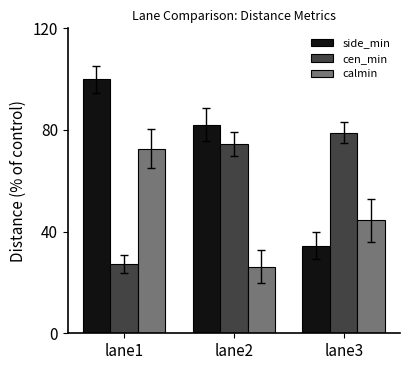

Reading left to right, list all the values displayed in this chart.

side_min: lane1=100.0	lane2=82.1	lane3=34.5
cen_min: lane1=27.3	lane2=74.6	lane3=79.0
calmin: lane1=72.7	lane2=26.2	lane3=44.5